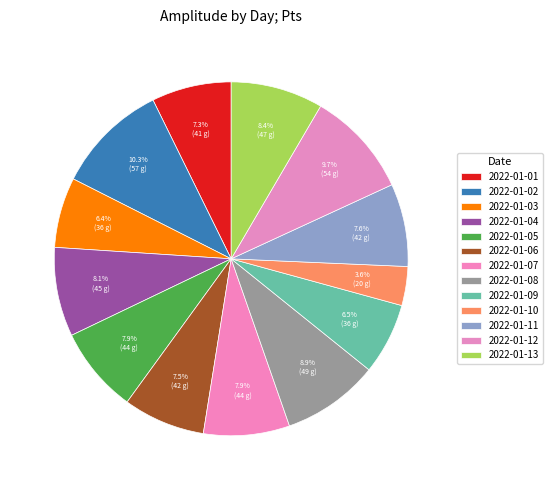

Is the sum of 2022-01-02 and 2022-01-10 greater than half?

No